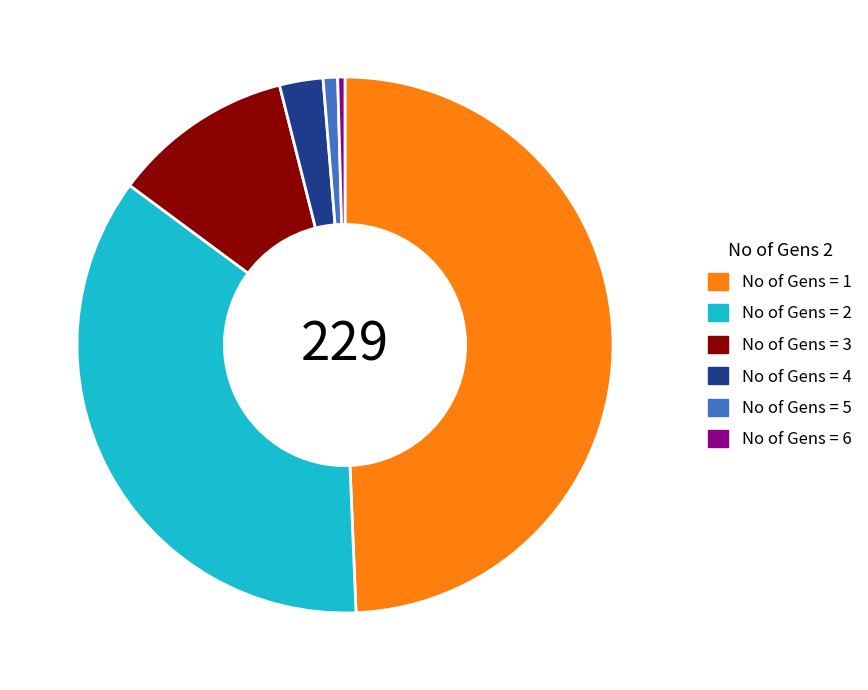

Is the sum of No of Gens = 6 and No of Gens = 3 greater than half?

No